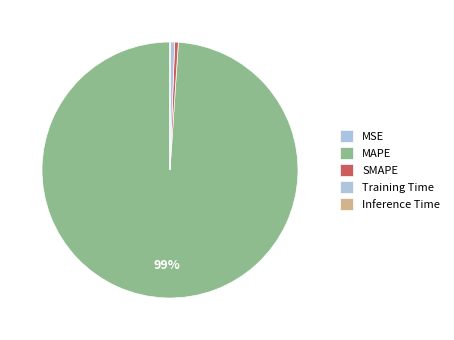

To the nearest percent, what percentage of the pie is Training Time?

1%